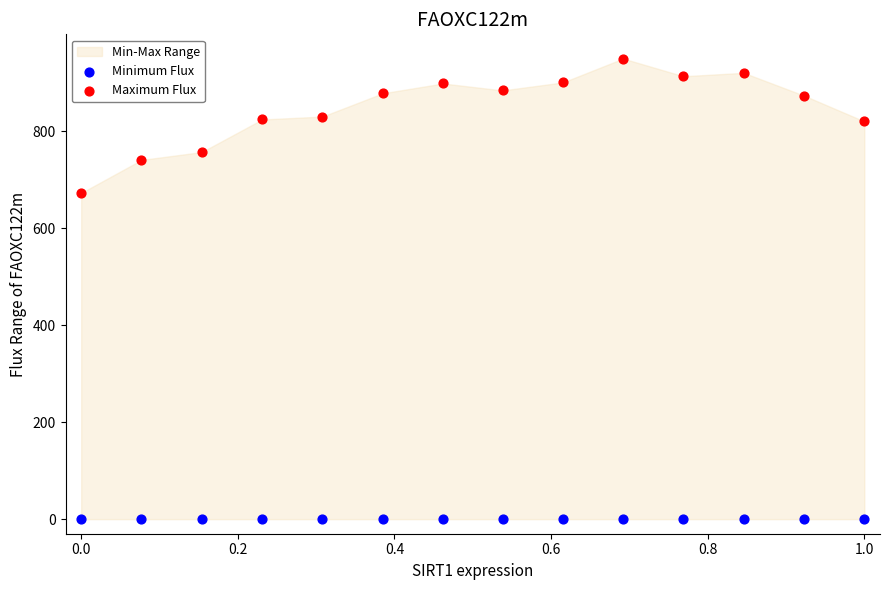

Which series contains the lowest Y value?

Minimum Flux